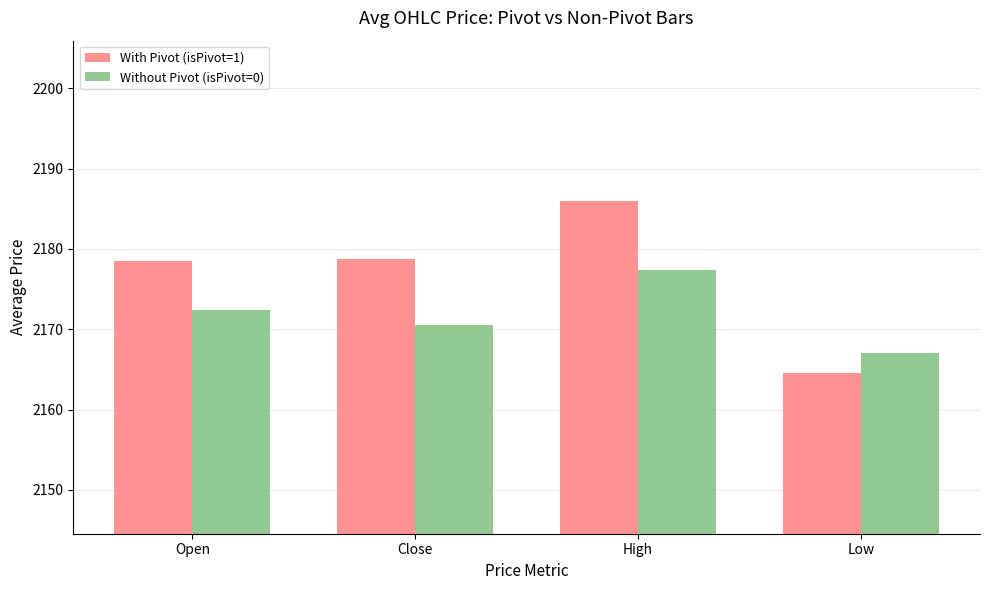

At High, list the series in order from largest to smallest.

With Pivot (isPivot=1), Without Pivot (isPivot=0)